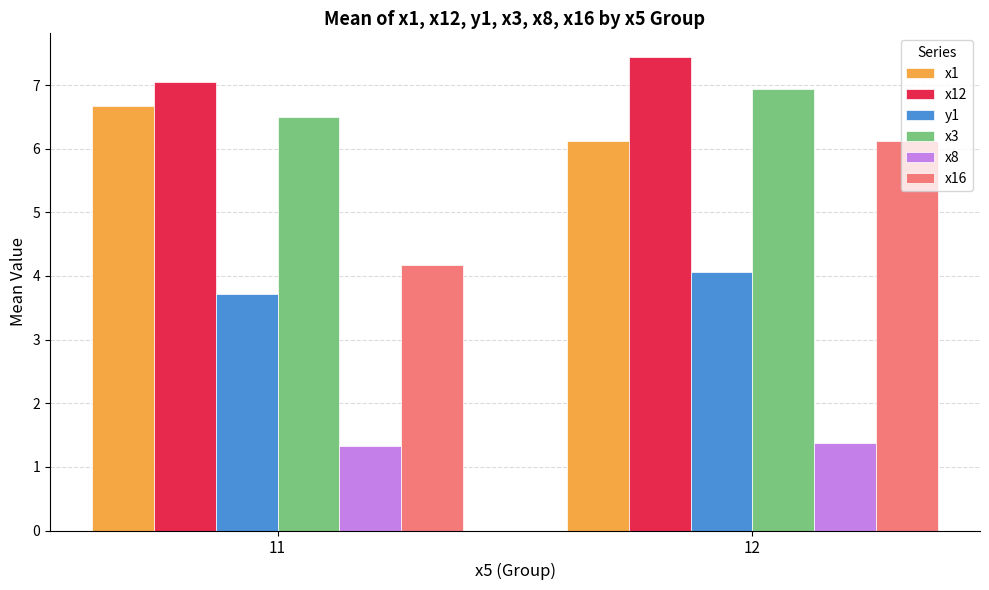

Reading left to right, list all the values displayed in this chart.

x1: 6.7	6.1
x12: 7.0	7.4
y1: 3.7	4.1
x3: 6.5	6.9
x8: 1.3	1.4
x16: 4.2	6.1